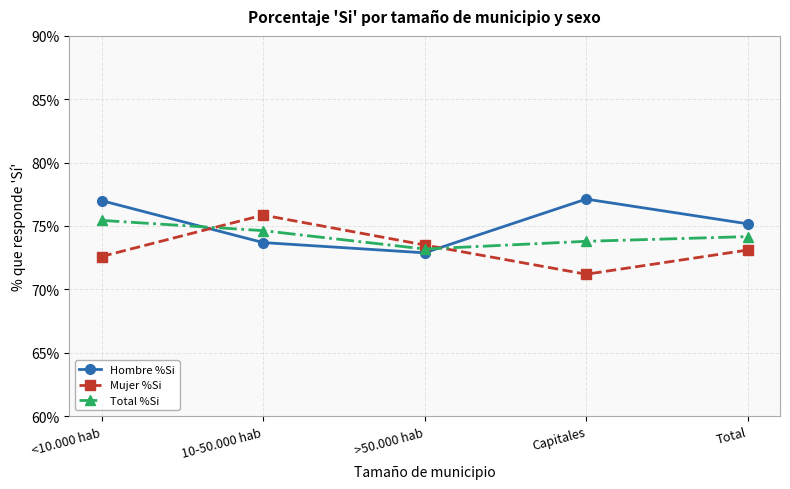

How many values in the Total %Si series exceed 74?

3